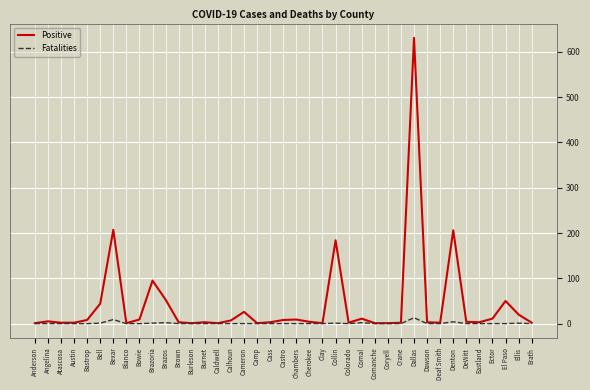

What is the maximum value for Positive?

631